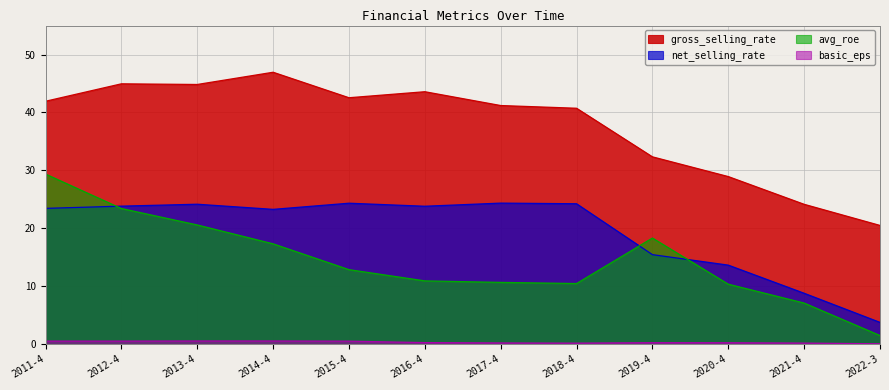

List the series in order of their peak value, lowest first.

basic_eps, net_selling_rate, avg_roe, gross_selling_rate